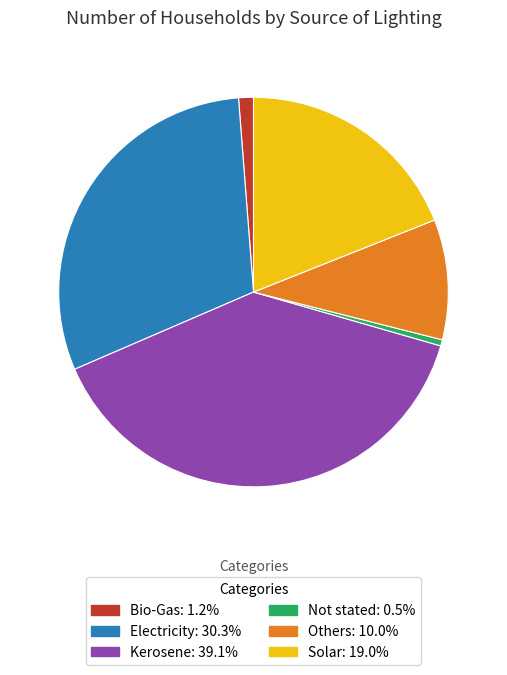

Is there a majority slice in this chart?

No